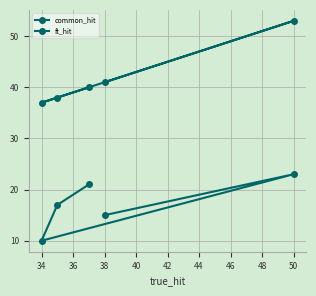

How many data points in ft_hit are less than 40?

2